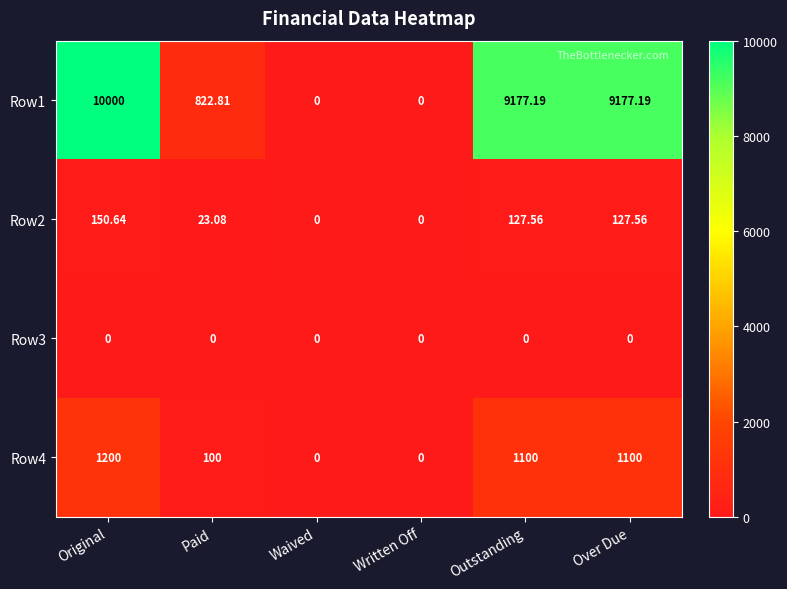

Which category has the highest value in the Row4 series?

Original